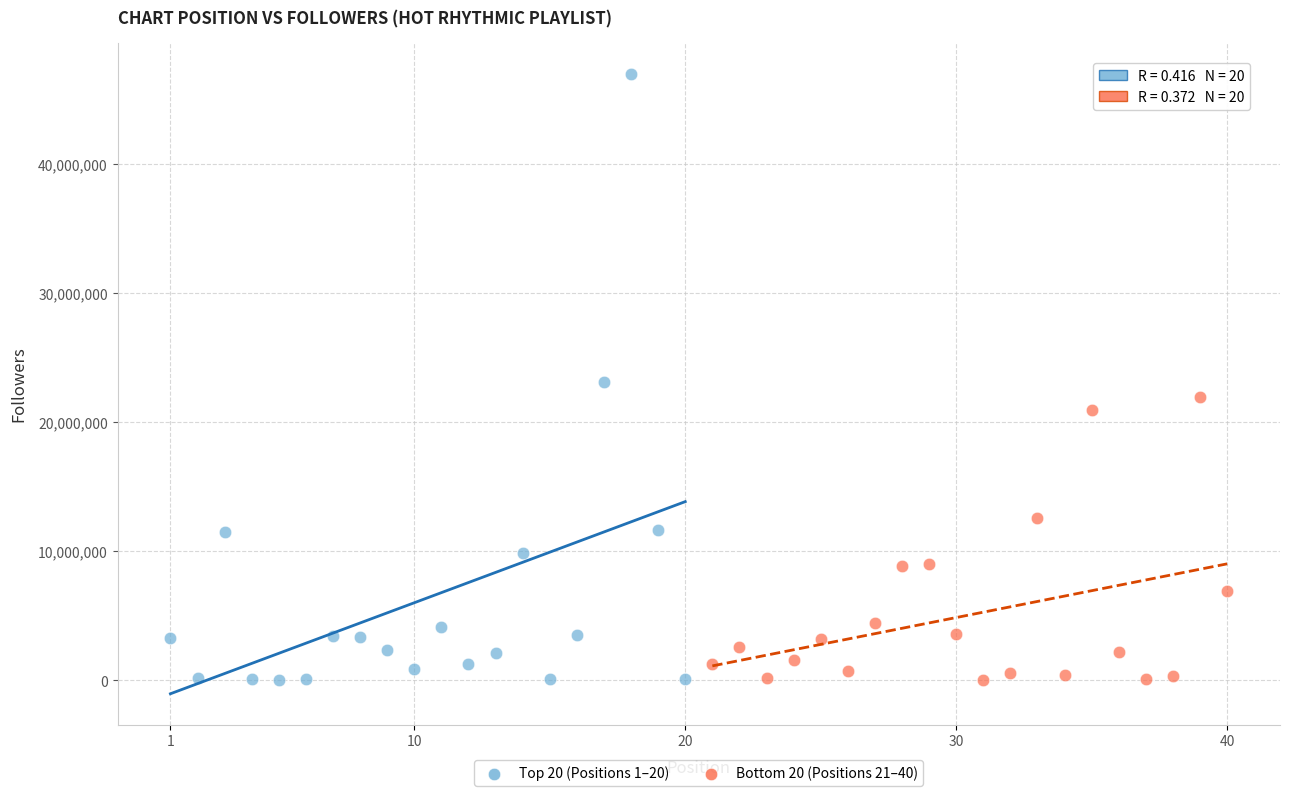

What are all the series names shown in the legend?

Top 20 (Positions 1–20), Bottom 20 (Positions 21–40)